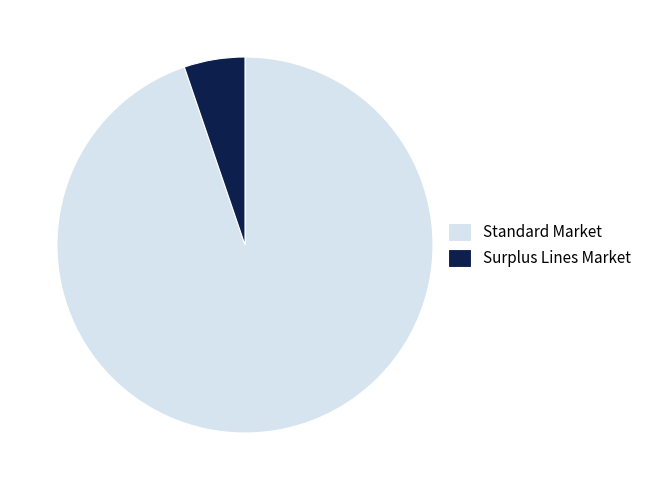

Does any single category account for the majority?

Yes